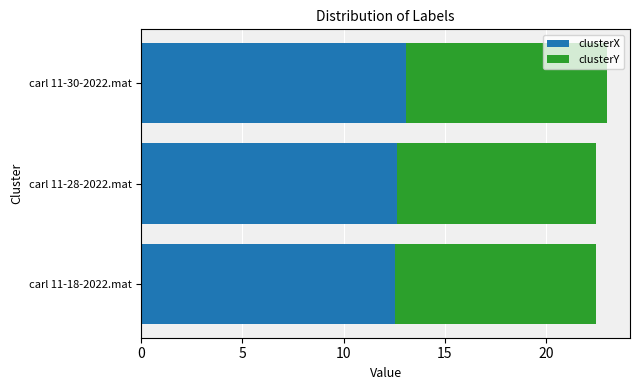

Count the clusterX values in the range 12 to 13.

2